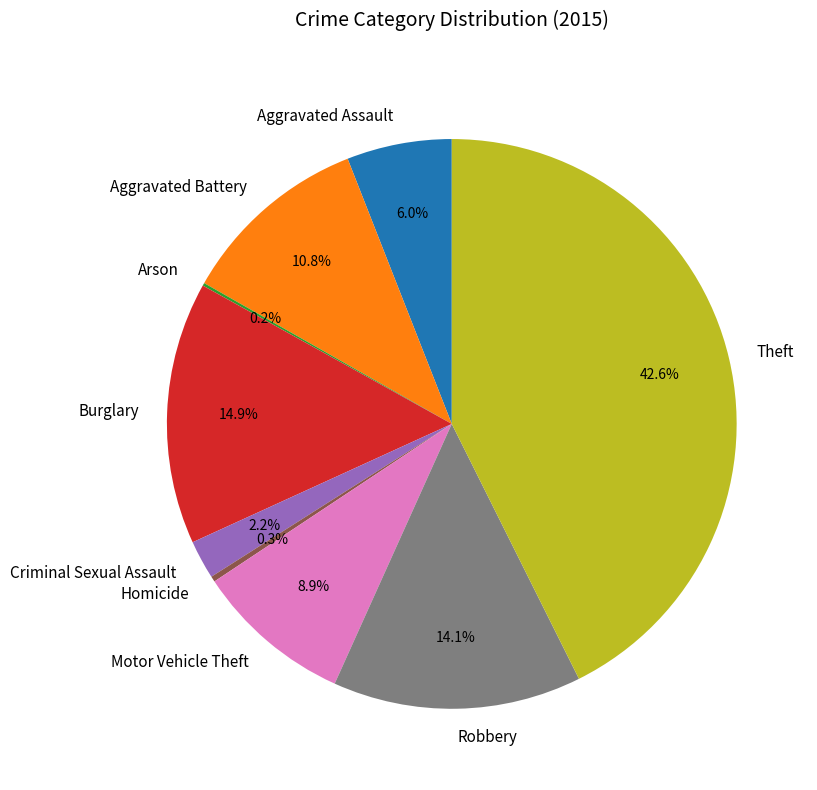

What is the largest slice in the pie chart?

Theft